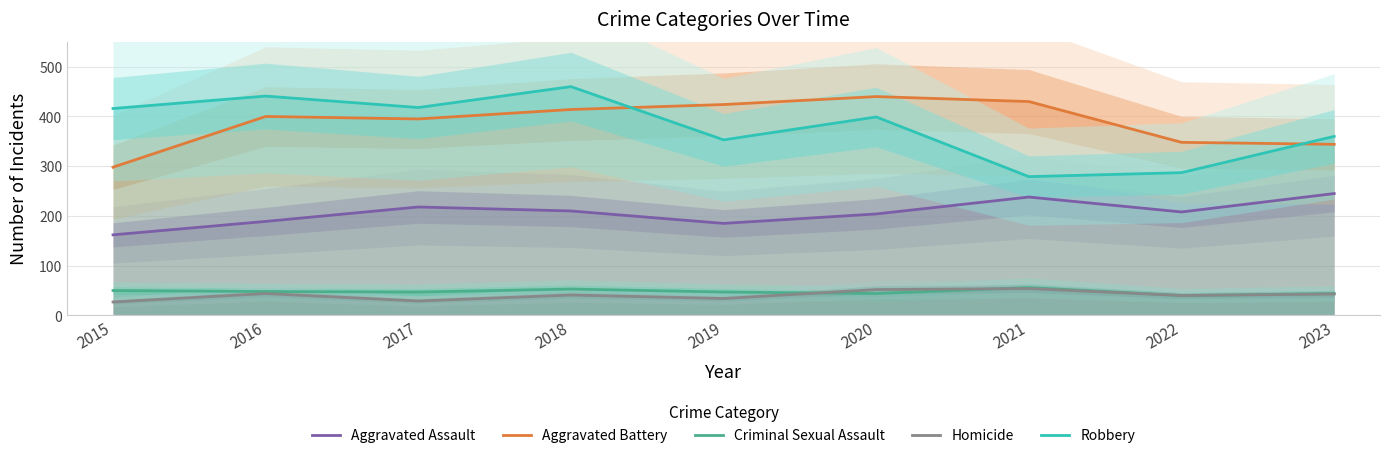

True or false: Criminal Sexual Assault and Robbery cross at least once.

False